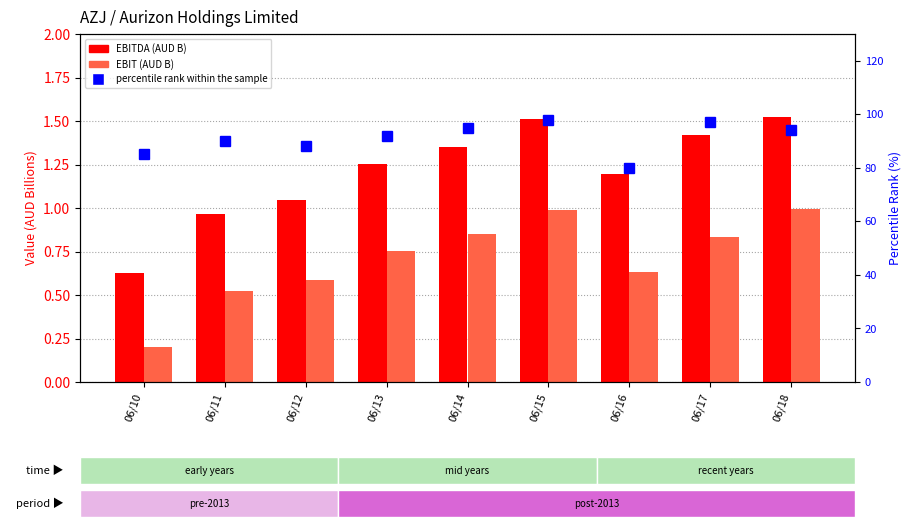

What is the total value across all series at 06/15?

100.5